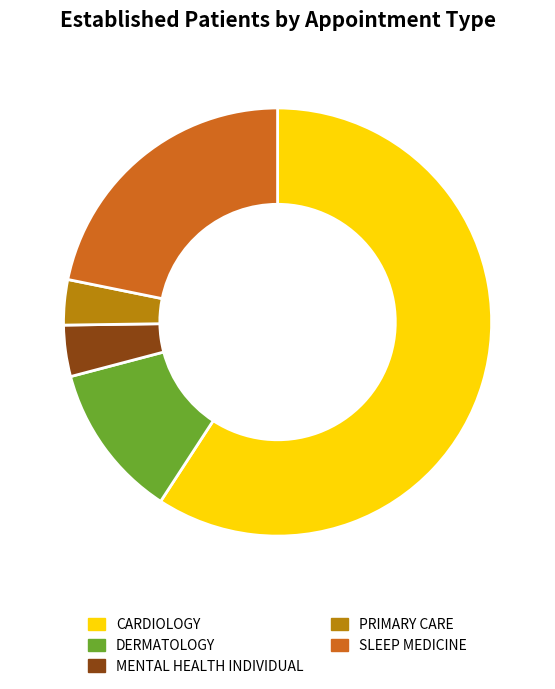

The SLEEP MEDICINE slice represents 28% of the pie. True or false?

False